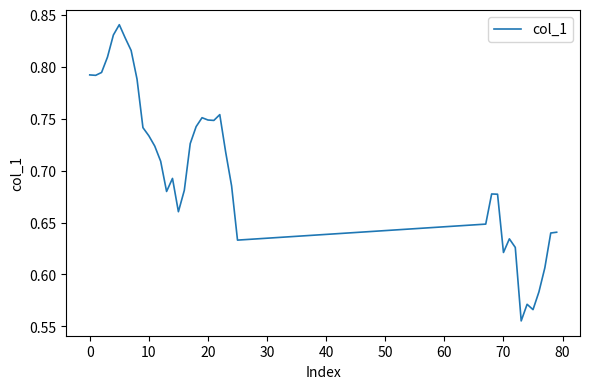

What is the difference between the maximum and minimum values?

0.3